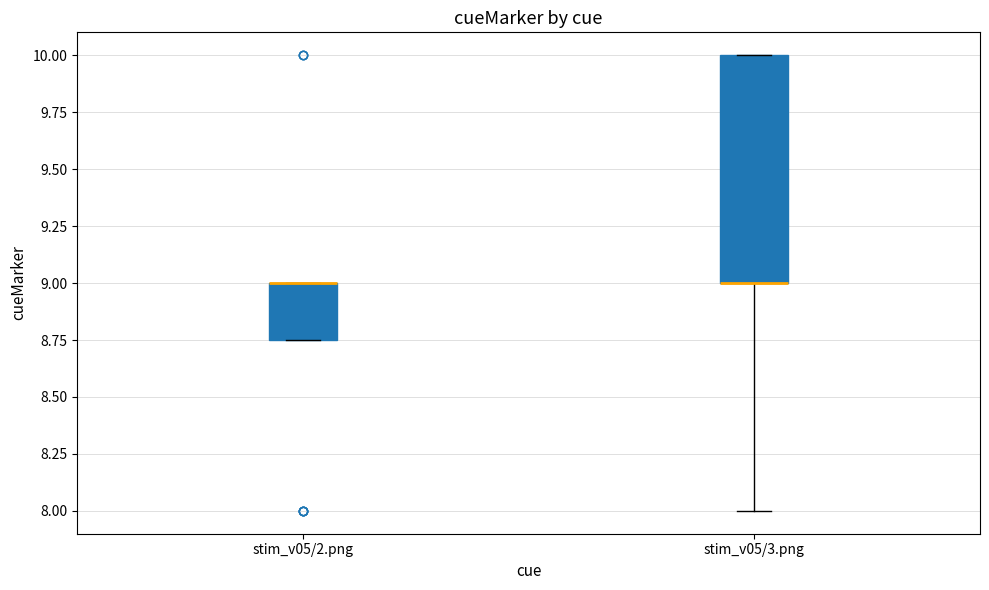

Comparing the boxes themselves (not the whiskers), which one is the tallest?

stim_v05/3.png